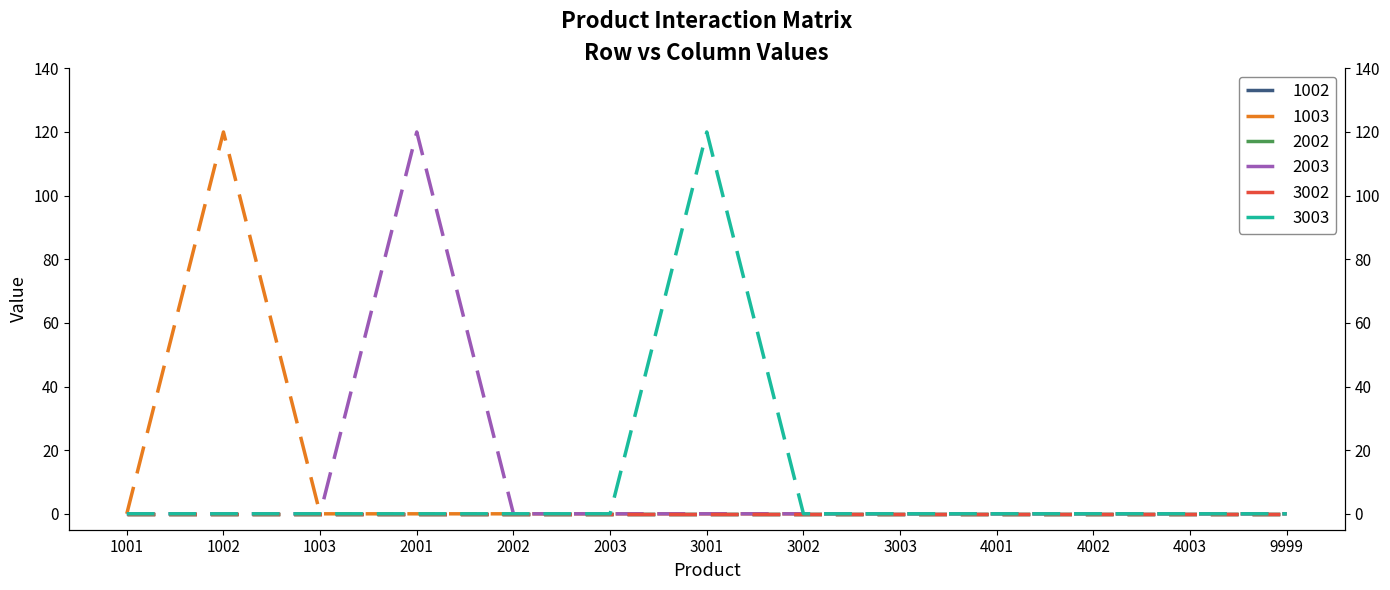

Which category has the highest value across all series?

1002